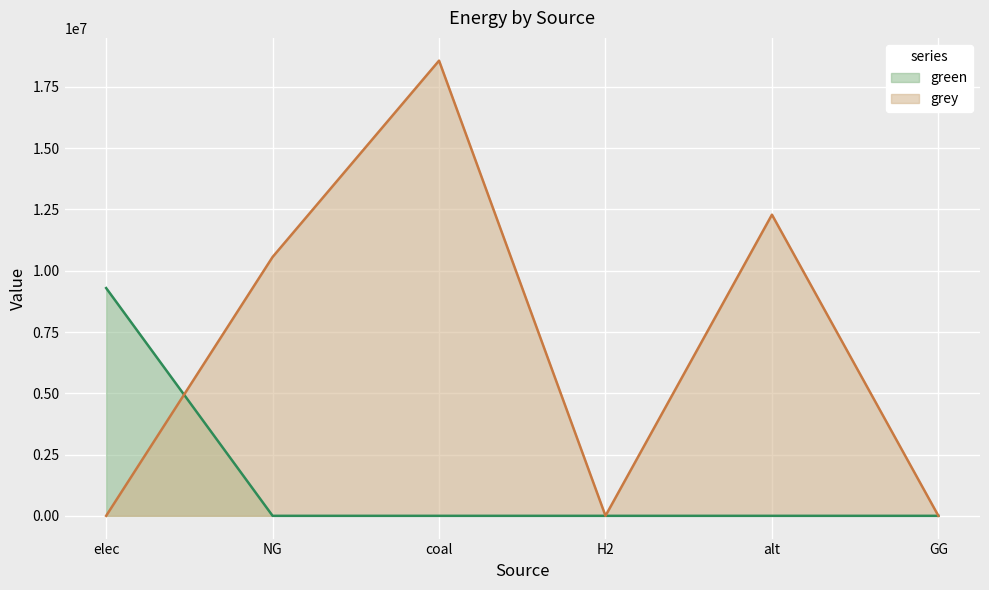

At GG, list the series in order from largest to smallest.

green, grey